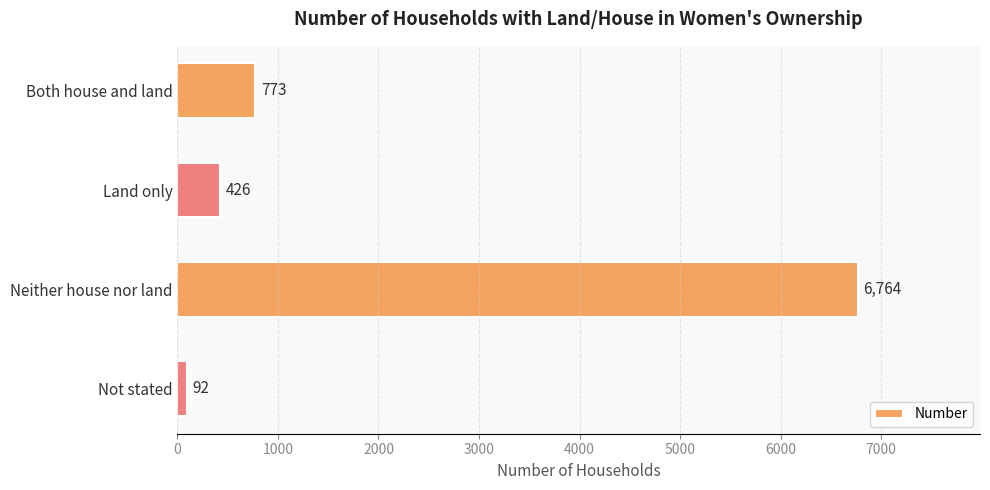

Read the value at Land only.

426